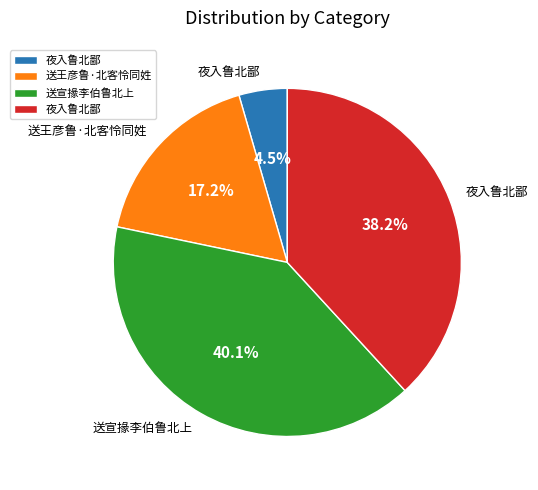

How many slices are in this pie chart?

4